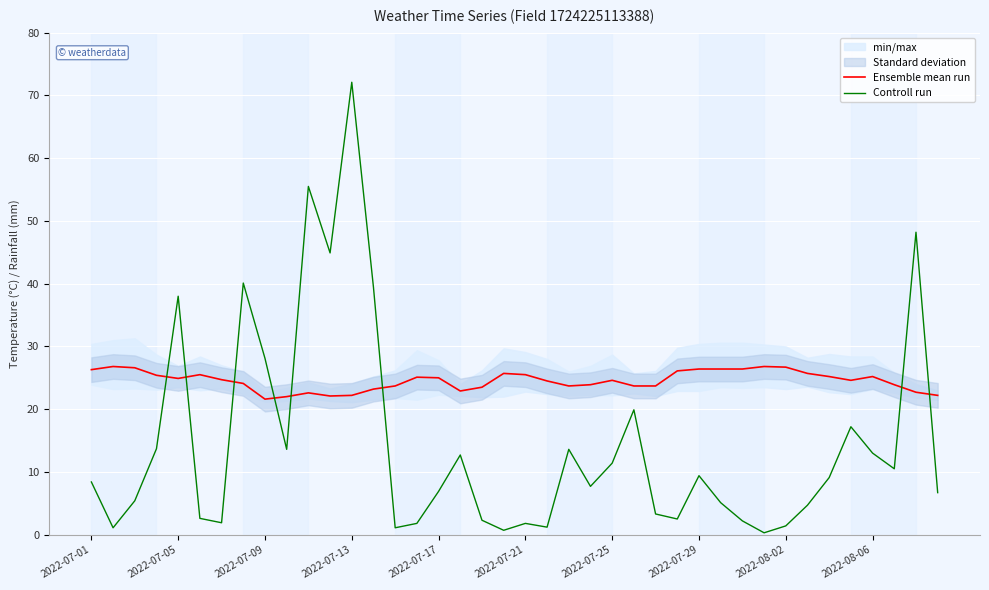

At 25, list the series in order from largest to smallest.

Ensemble mean run, Controll run